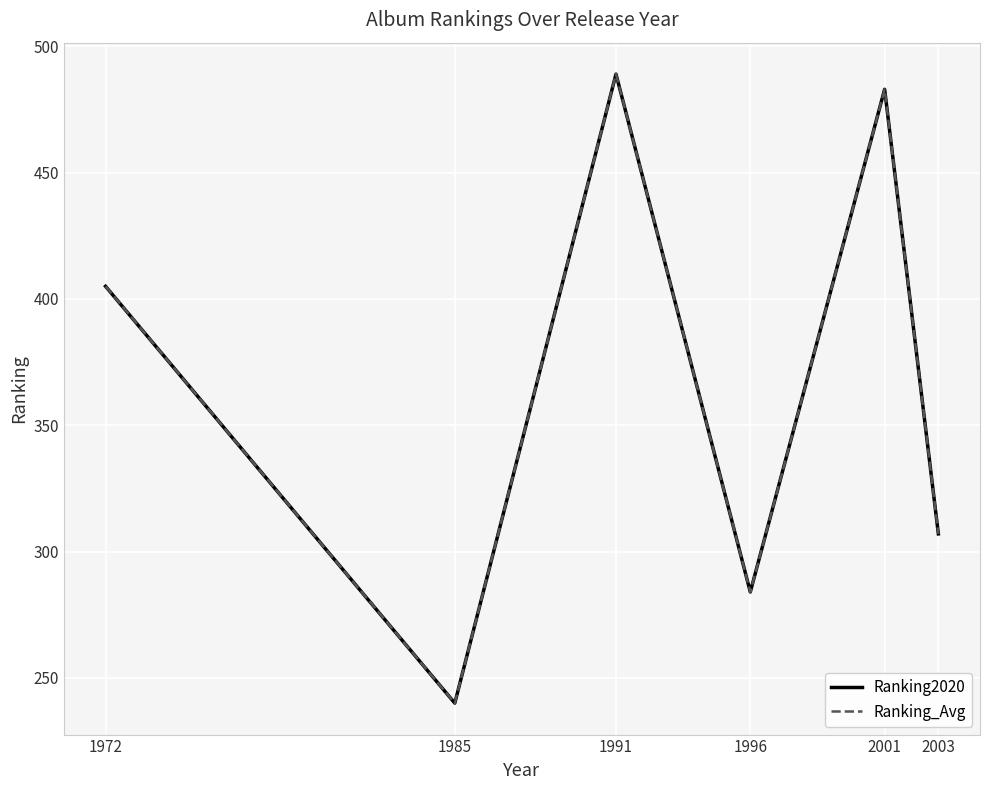

Is this an area chart (filled region under the line)?

No